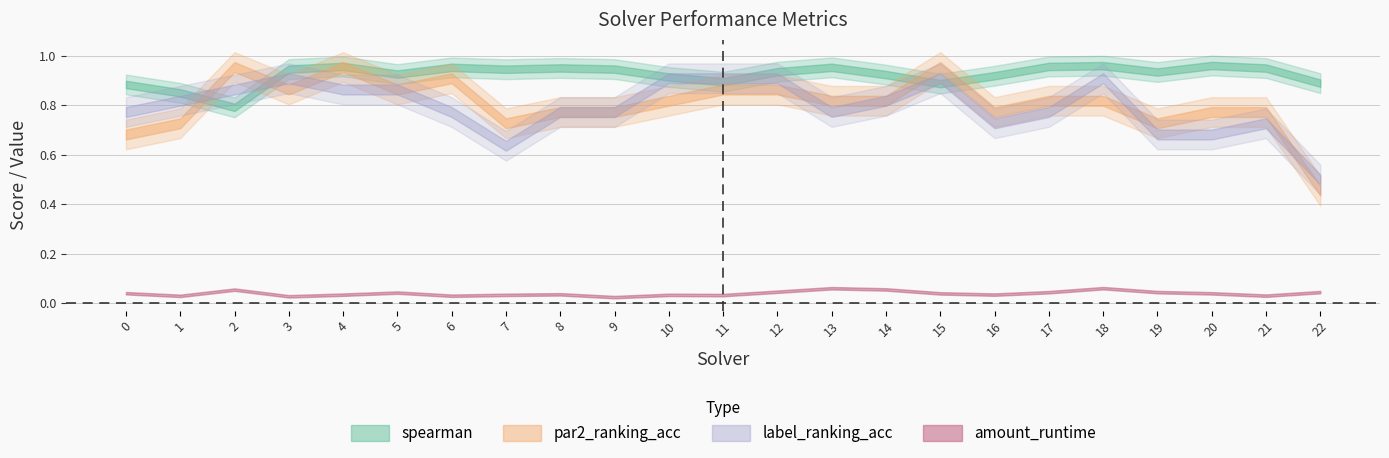

Which series has the widest spread of values?

par2_ranking_acc